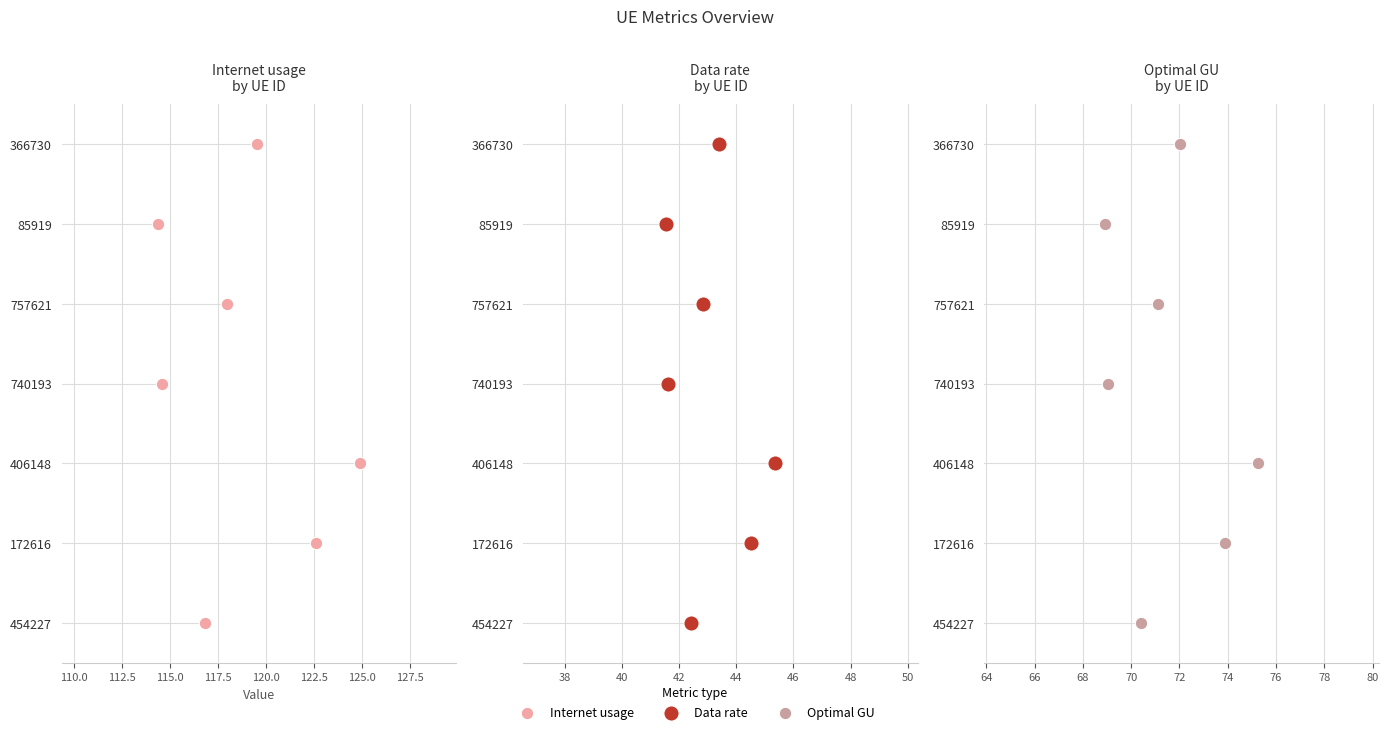

Which series has the widest spread of Y values?

Internet usage